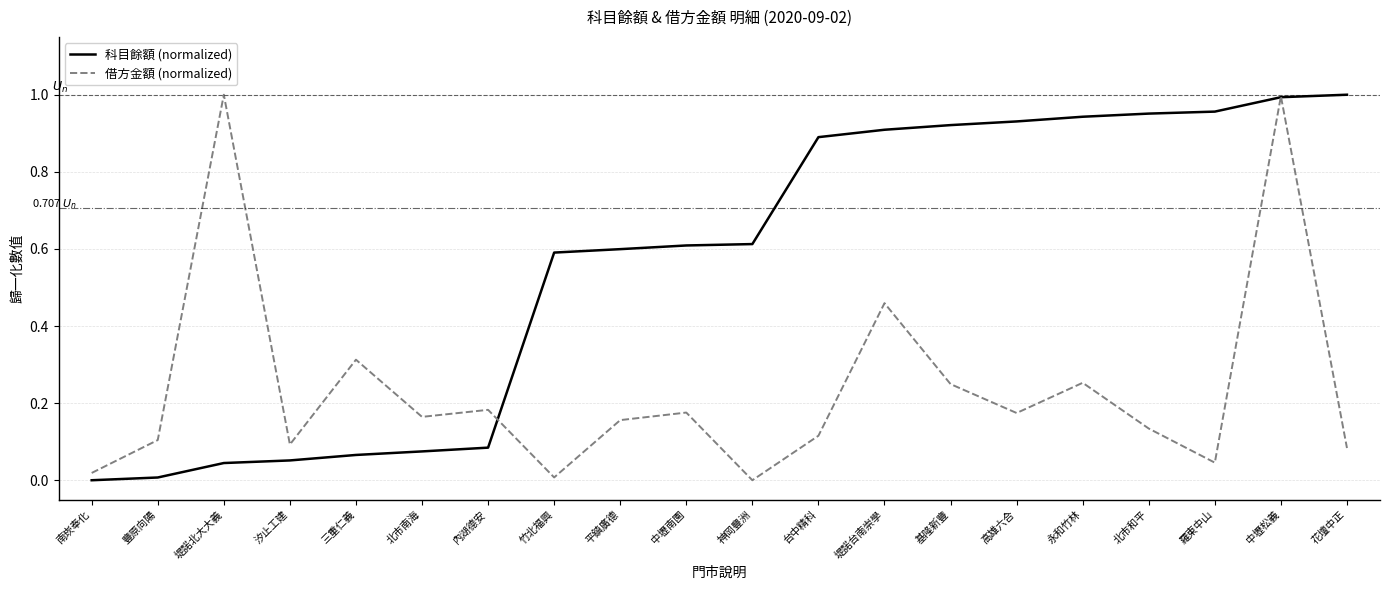

List the series in order of their overall mean, highest first.

科目餘額 (normalized), 借方金額 (normalized)